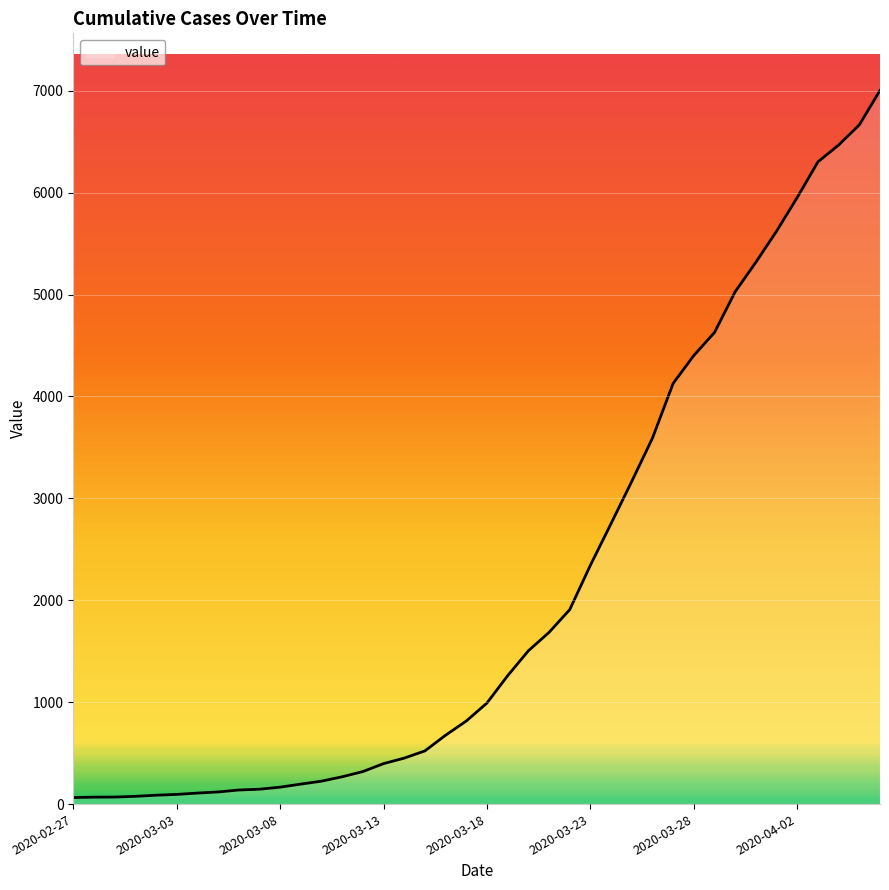

What is the greatest value displayed?

7003